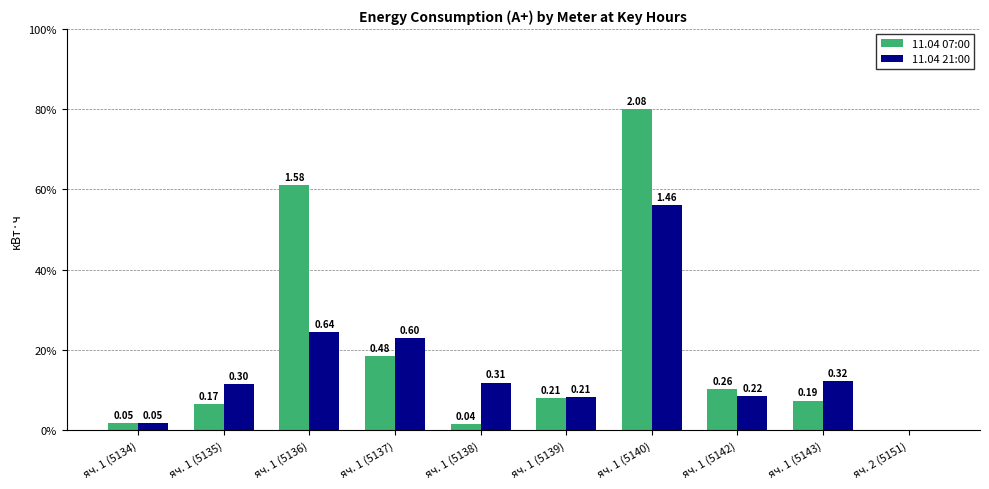

Reading left to right, transcribe all the data shown in this chart.

11.04 07:00: 0.0	0.2	1.6	0.5	0.0	0.2	2.1	0.3	0.2	0.0
11.04 21:00: 0.0	0.3	0.6	0.6	0.3	0.2	1.5	0.2	0.3	0.0